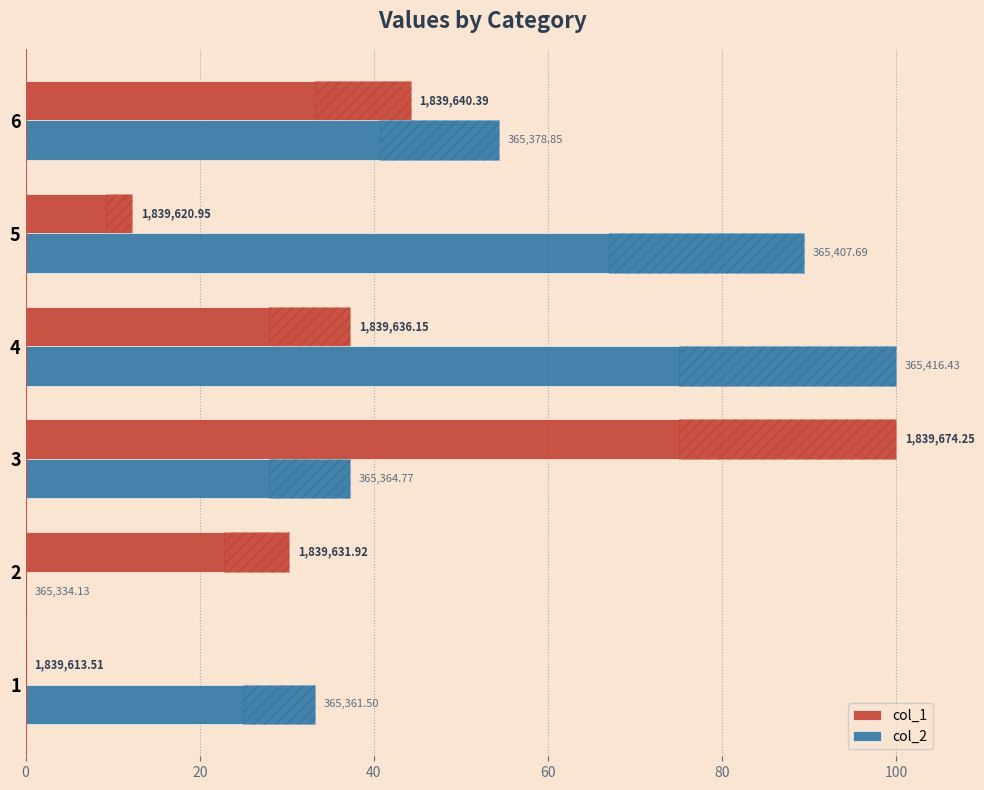

Between 5 and 6, which series saw the biggest shift?

col_2